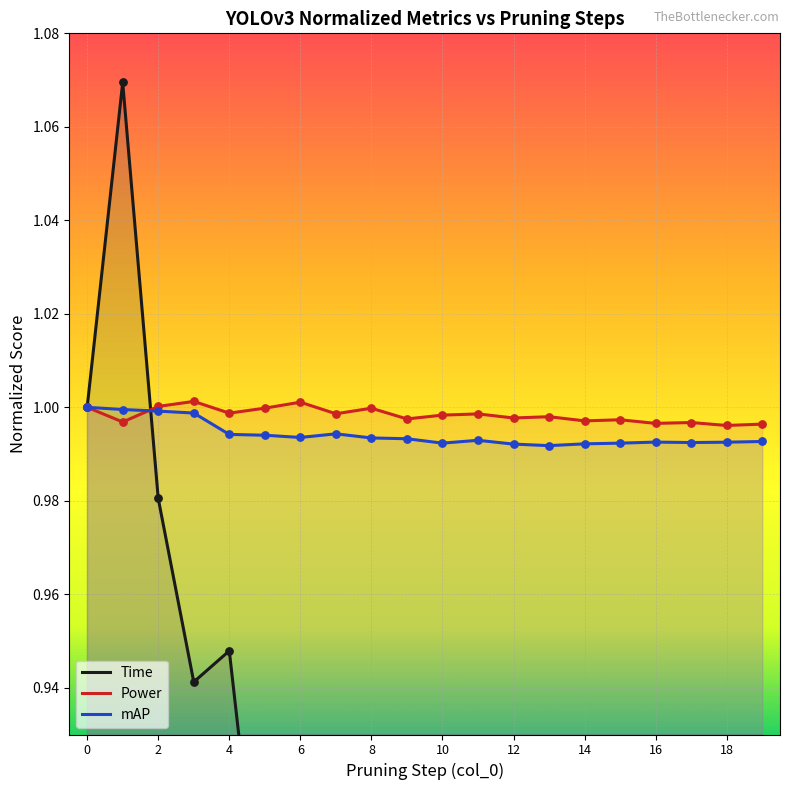

What is the total value across all series at 8?

2.8